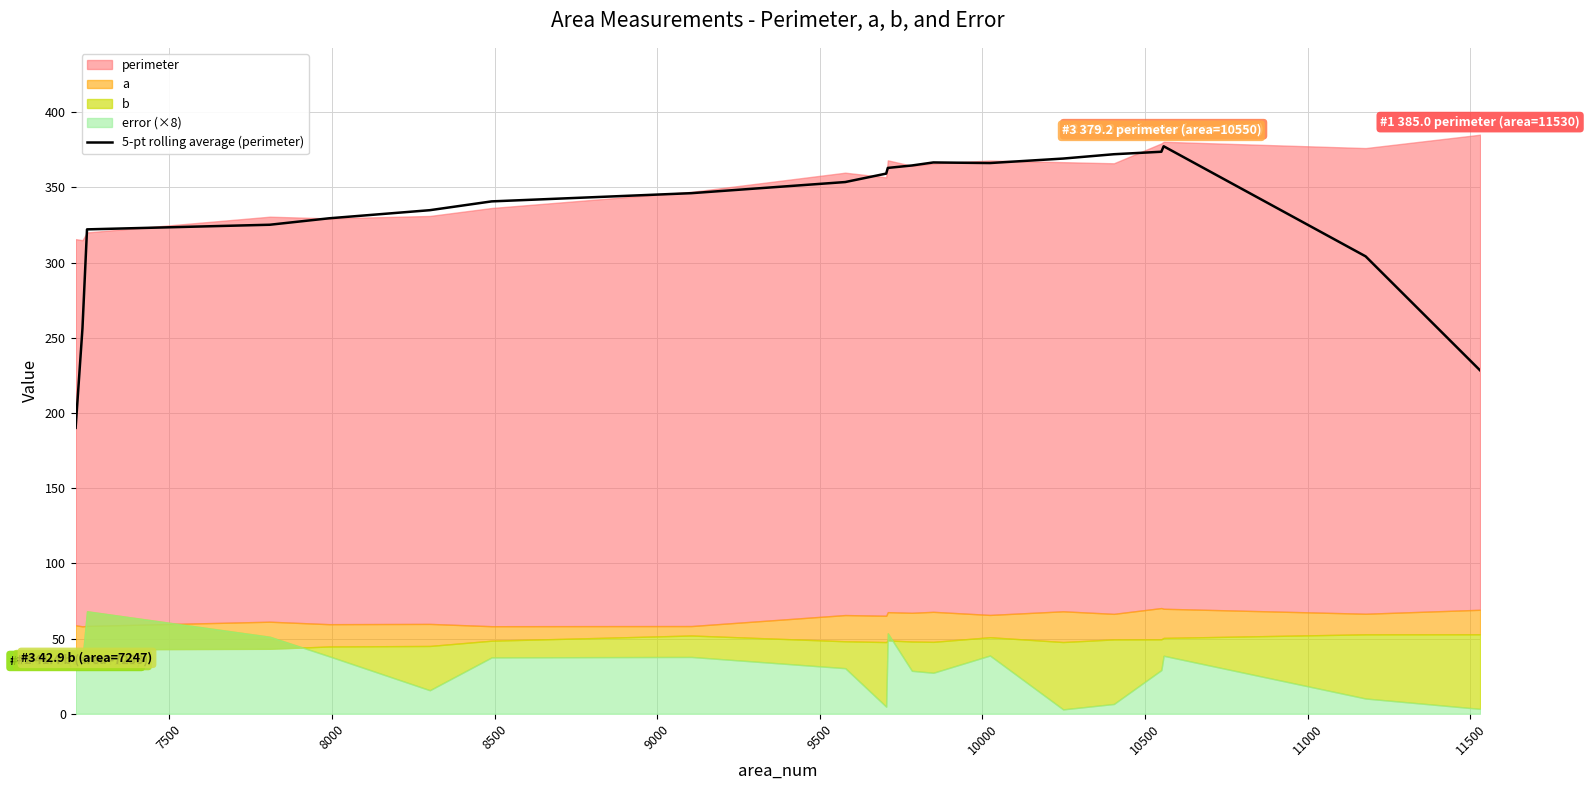

What is the highest value of the 5-pt rolling average (perimeter) series?

377.3